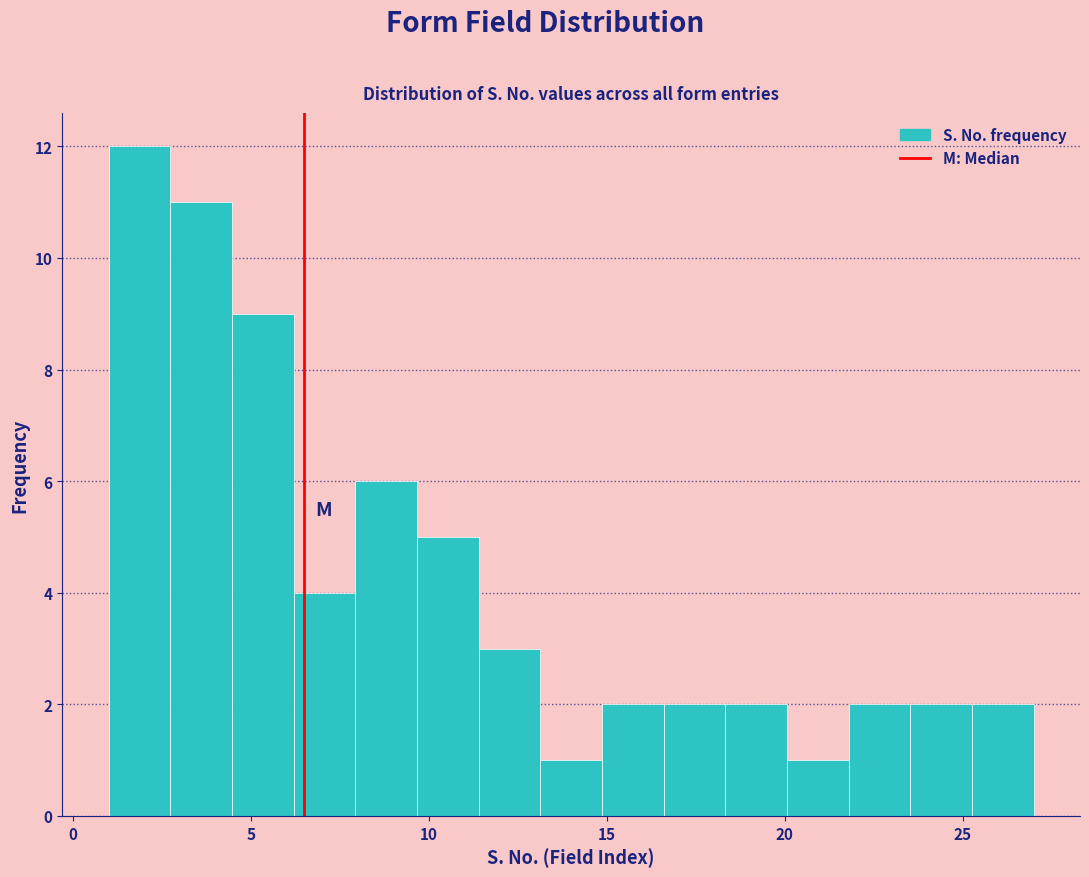

Read against the x-axis, roughly where is the centre of the tallest bar?

2.0